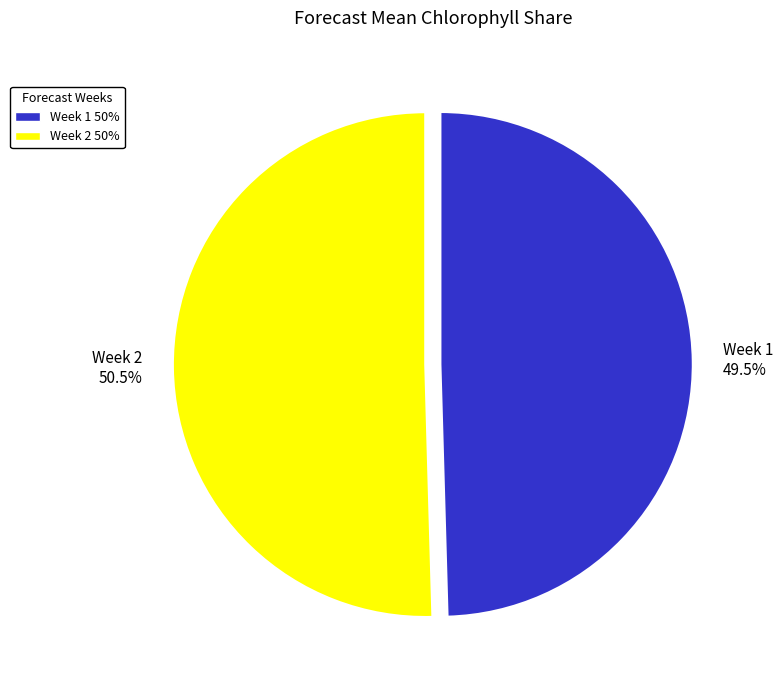

What is the smallest slice in the pie chart?

Week 1